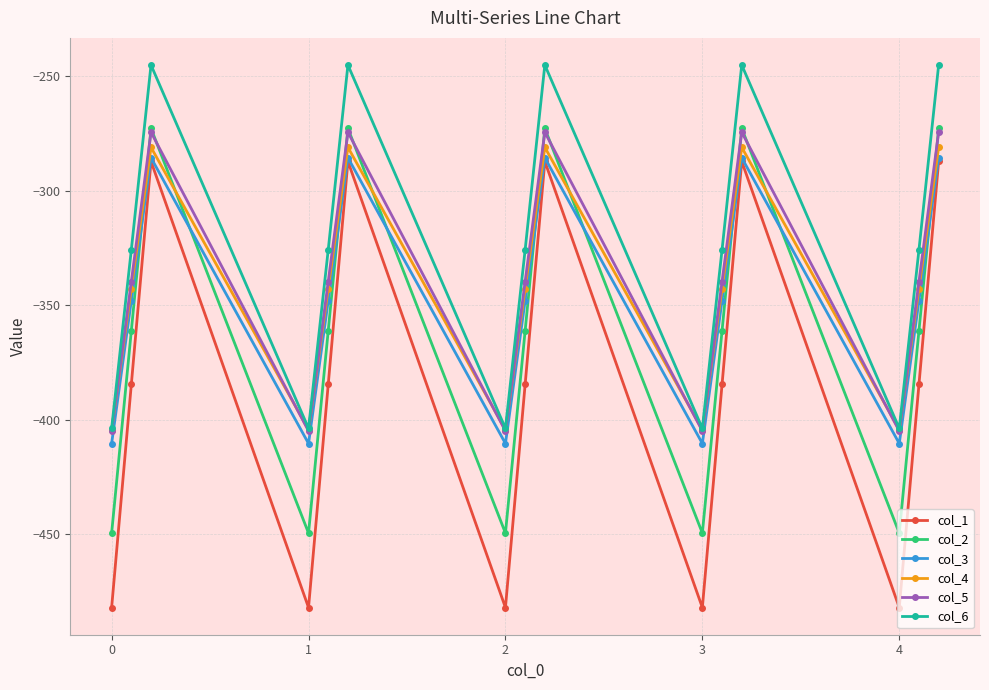

How many data points in col_1 are above -384?

5